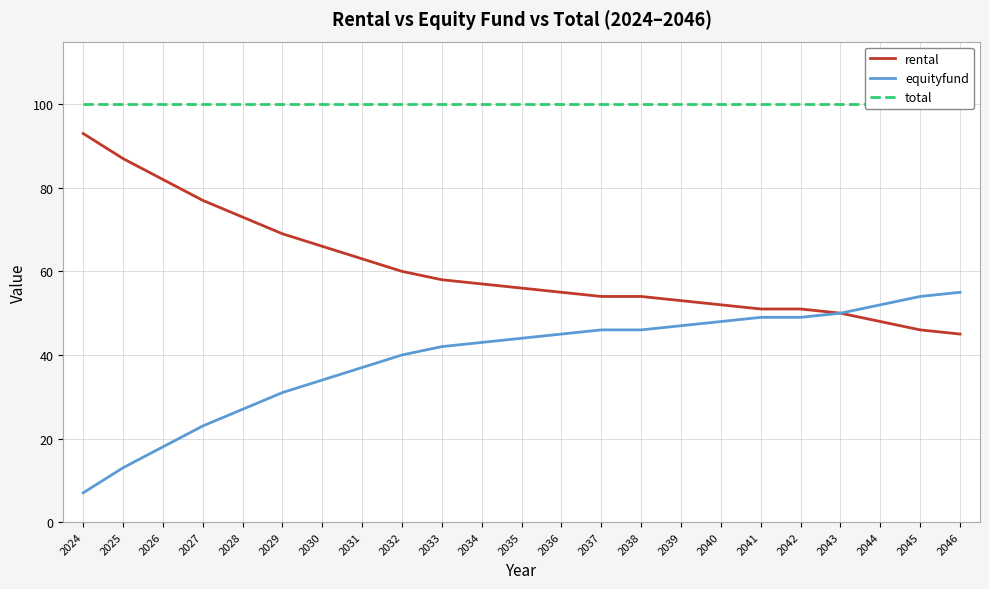

The rental series shows 35 at 2042. True or false?

False